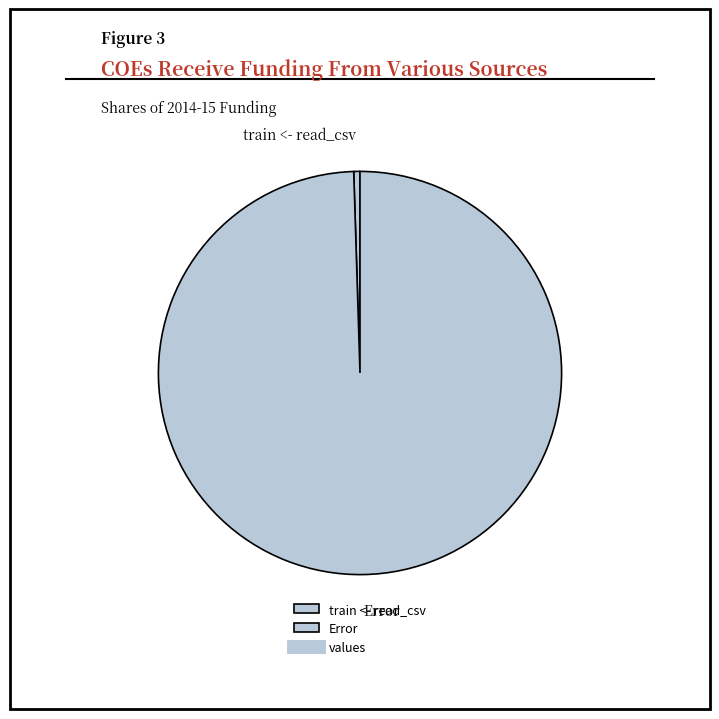

Rank the categories by value from highest to lowest.

Error, train <- read_csv